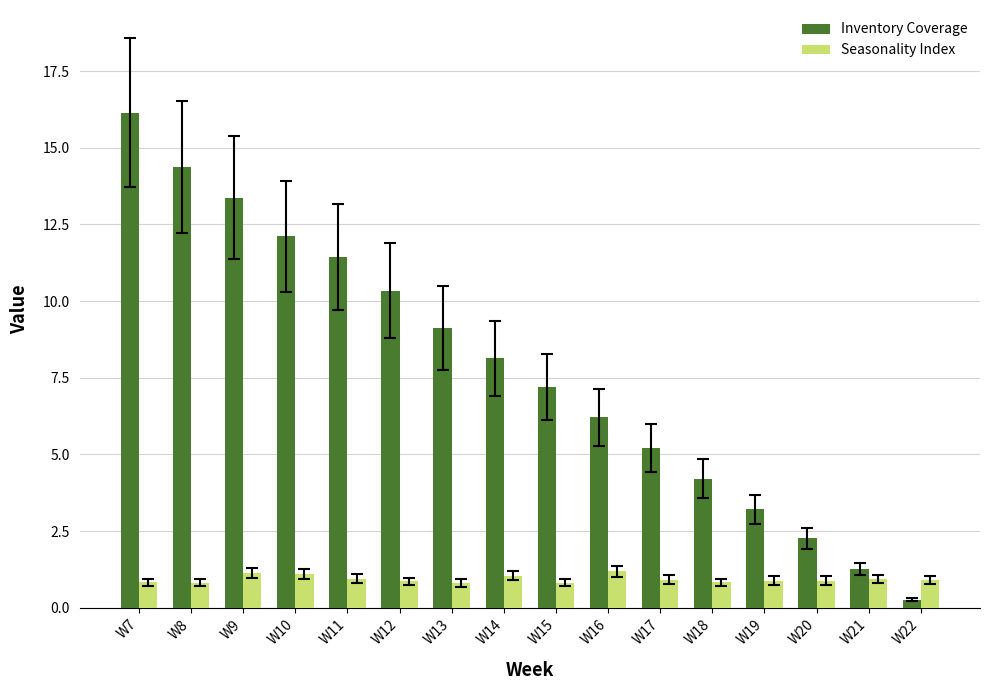

At how many categories does at least one series exceed 7?

9